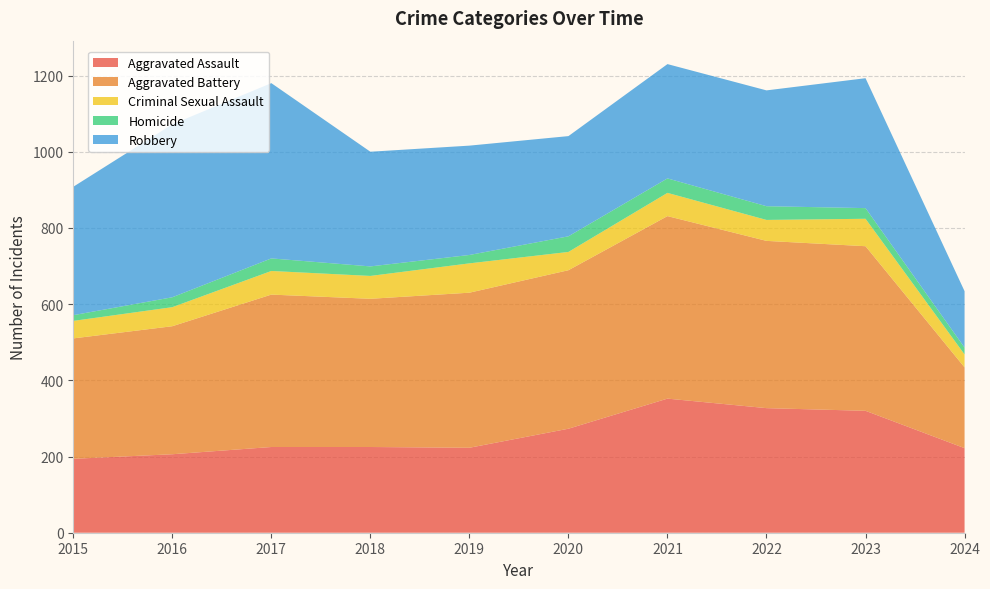

Reading right to left, extract all data points from this chart.

Aggravated Assault: 2024=222	2023=320	2022=327	2021=352	2020=273	2019=223	2018=225	2017=225	2016=206	2015=194
Aggravated Battery: 2024=212	2023=432	2022=439	2021=479	2020=416	2019=407	2018=389	2017=400	2016=336	2015=316
Criminal Sexual Assault: 2024=34	2023=72	2022=55	2021=61	2020=48	2019=77	2018=60	2017=62	2016=50	2015=46
Homicide: 2024=18	2023=28	2022=36	2021=38	2020=41	2019=22	2018=25	2017=33	2016=26	2015=15
Robbery: 2024=148	2023=341	2022=304	2021=300	2020=263	2019=287	2018=301	2017=460	2016=454	2015=337